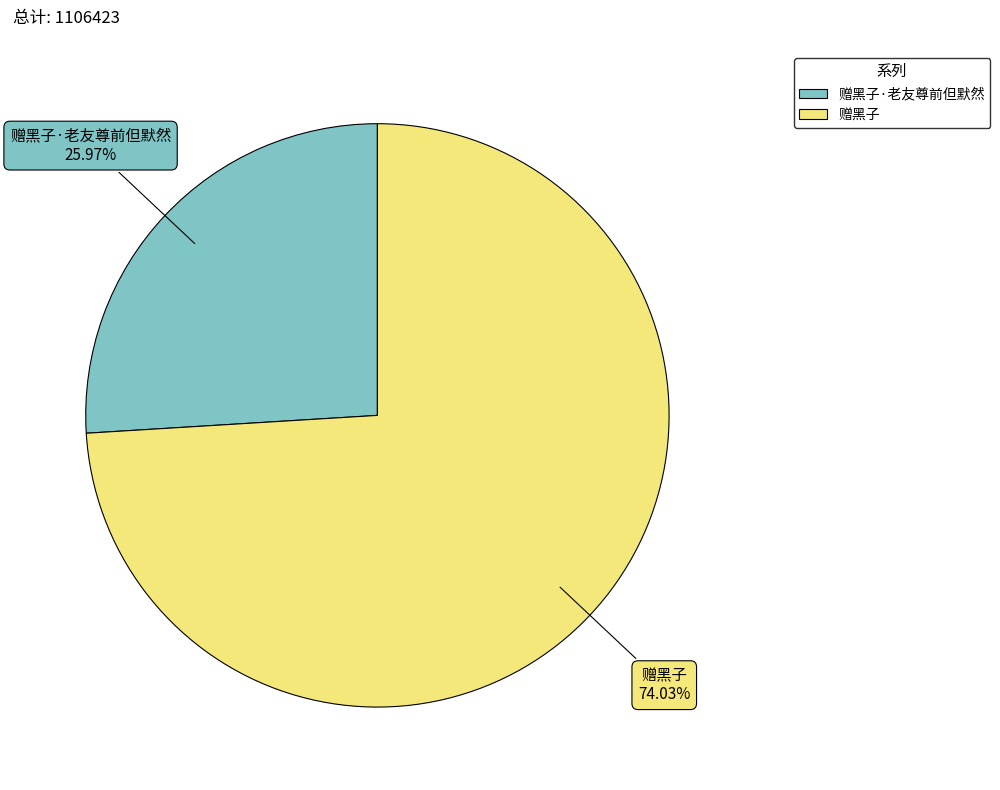

To the nearest percent, what is the average slice percentage?

50%